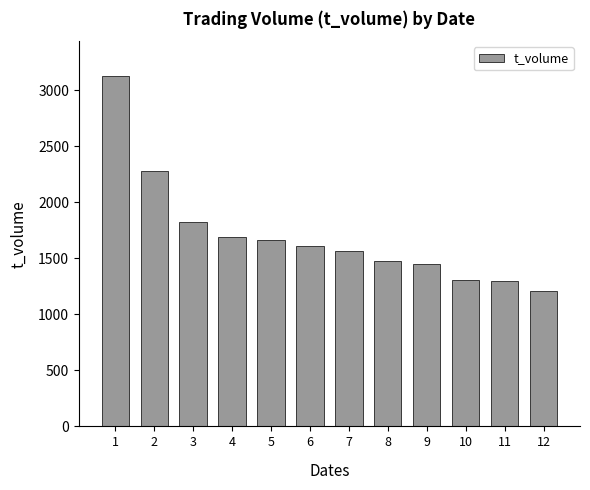

What is the change in value from 1 to 6?

-1514